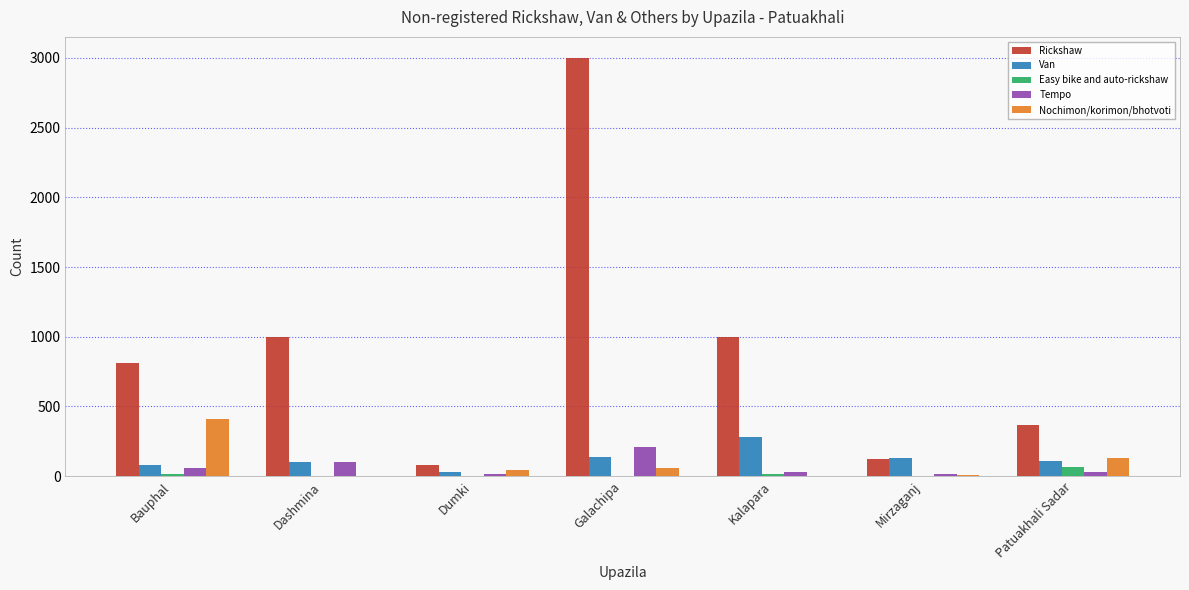

At which category is the sum across all series the highest?

Galachipa